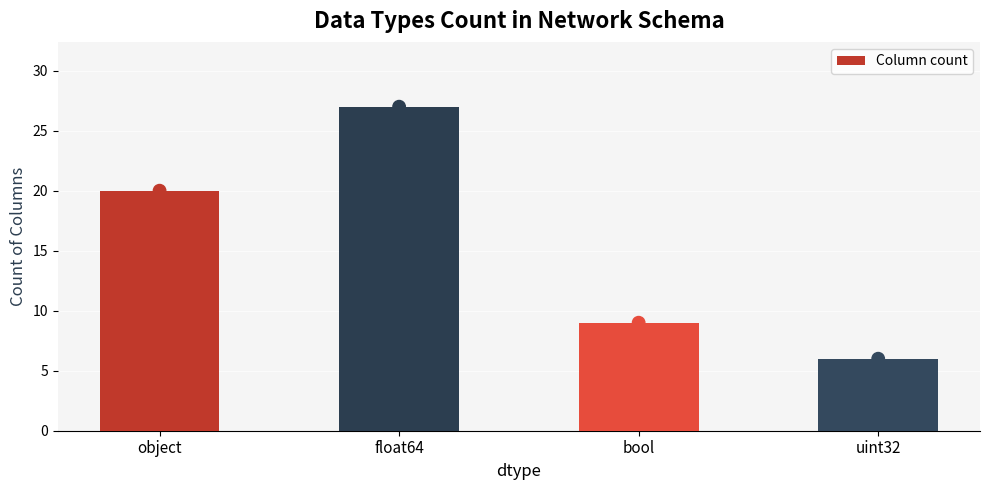

What is the change in value from object to float64?

+7